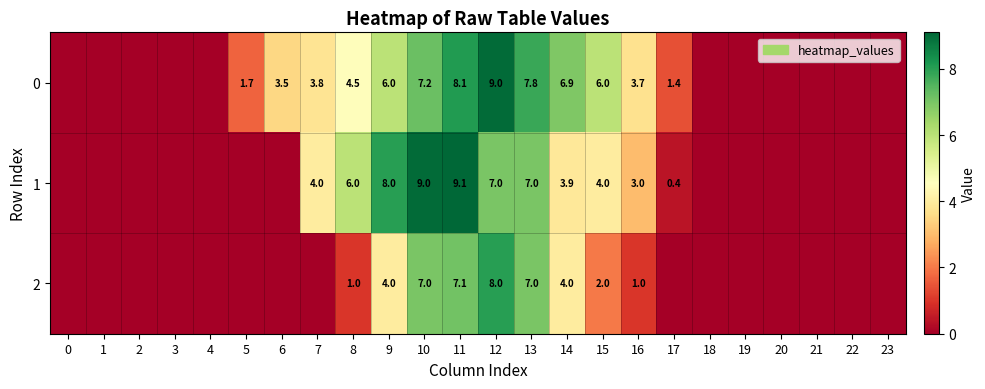

The 1 series shows 4.0 at 15. True or false?

True